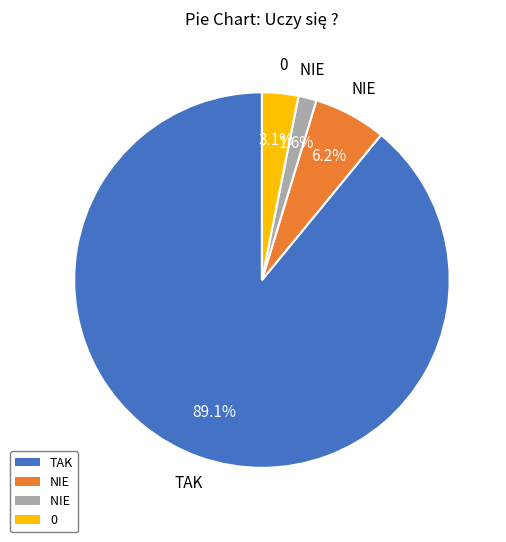

Is there any slice that represents more than half of the pie?

Yes